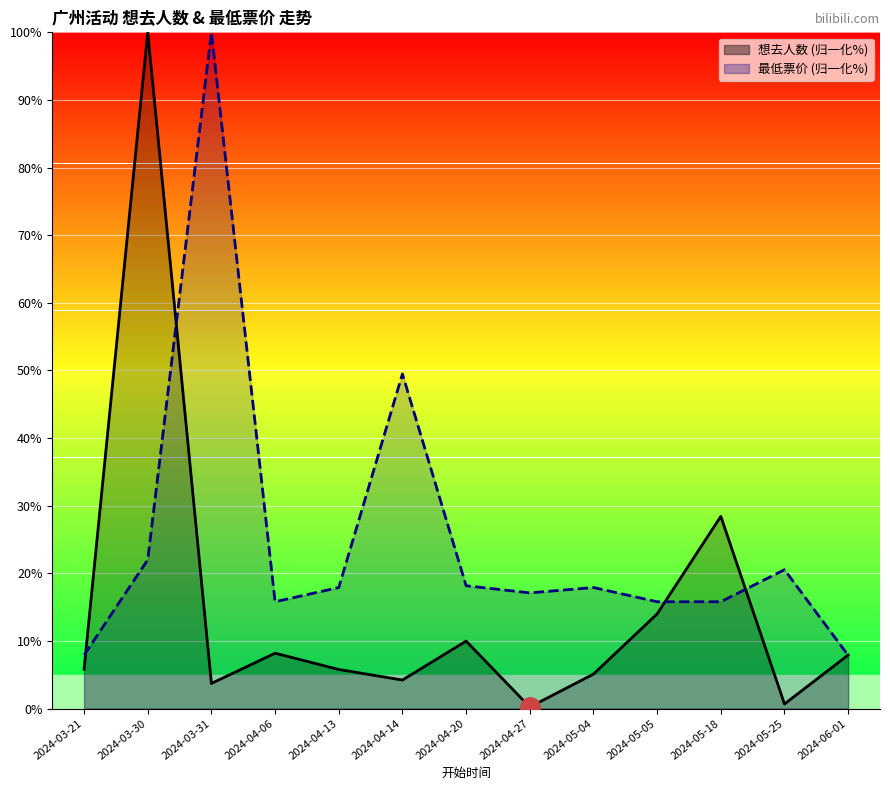

How many data points in 想去人数 are above 5?

9